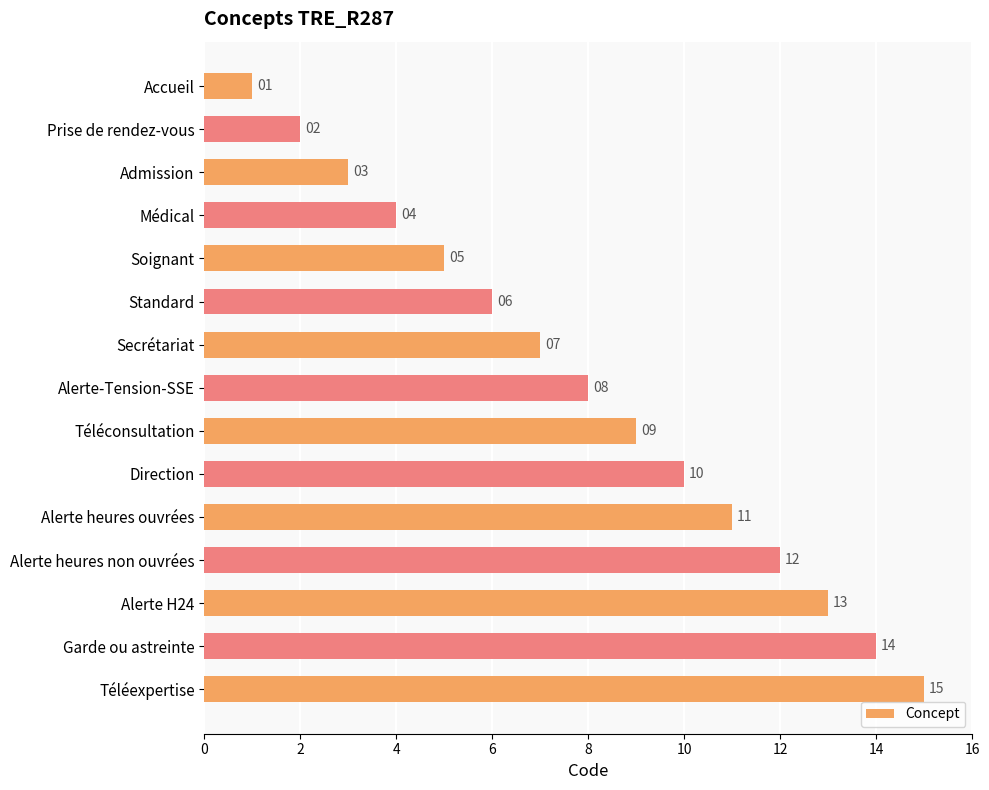

What is the label of the 4th bar from the top?

Médical